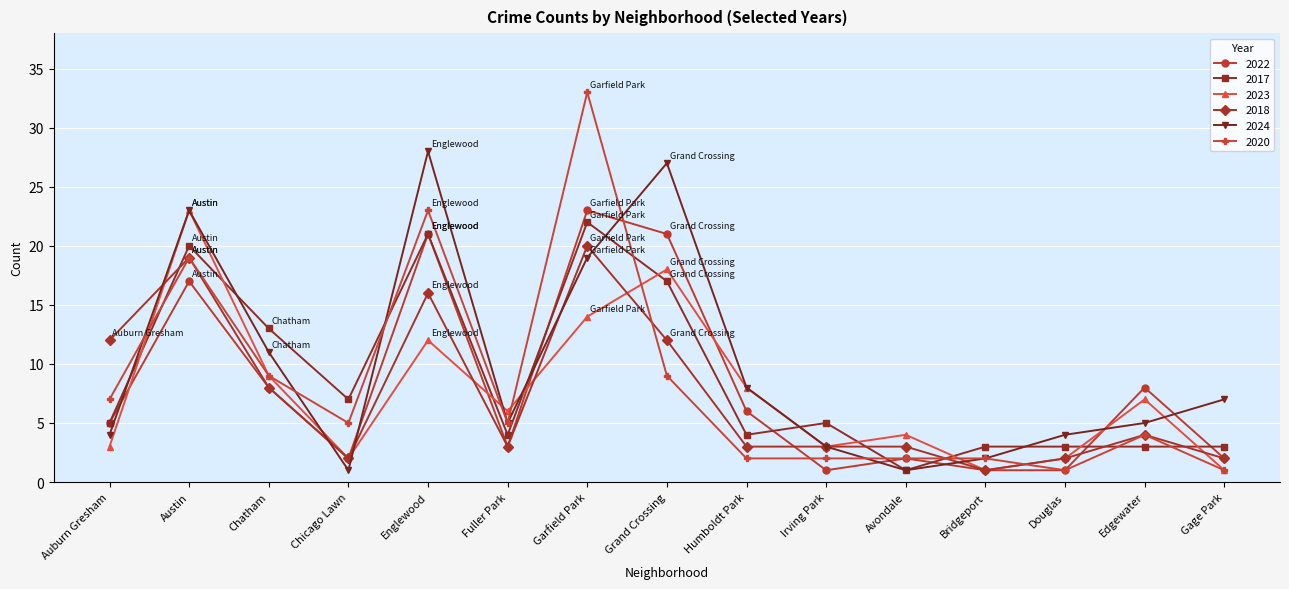

Which series has the widest spread of values?

2020